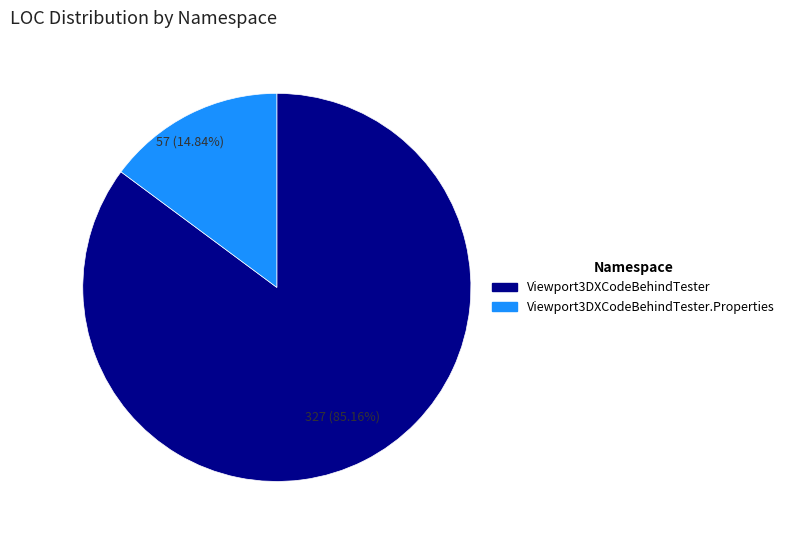

How many segments does this pie chart have?

2